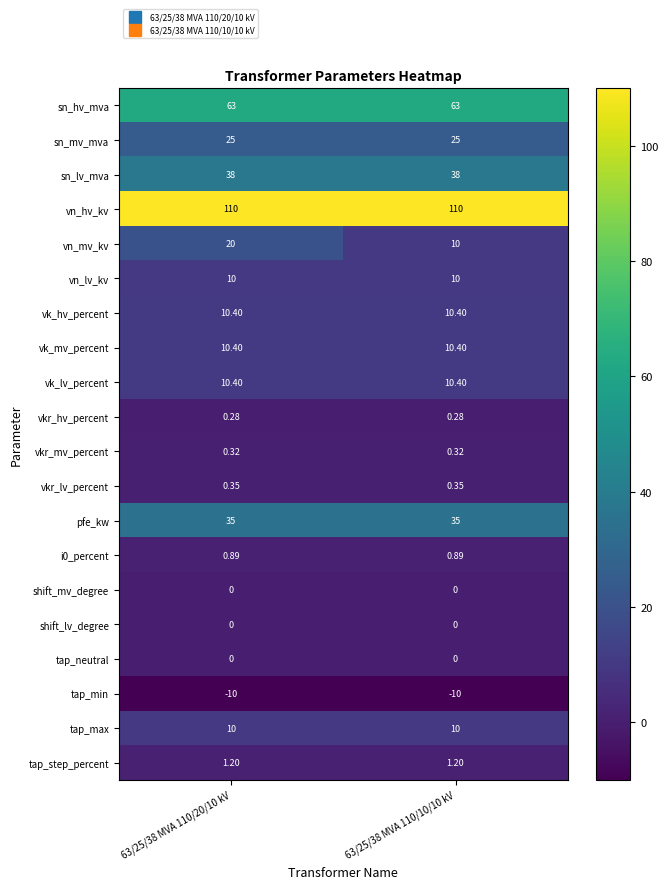

Between 63/25/38 MVA 110/20/10 kV and 63/25/38 MVA 110/10/10 kV, which series saw the biggest shift?

vn_mv_kv